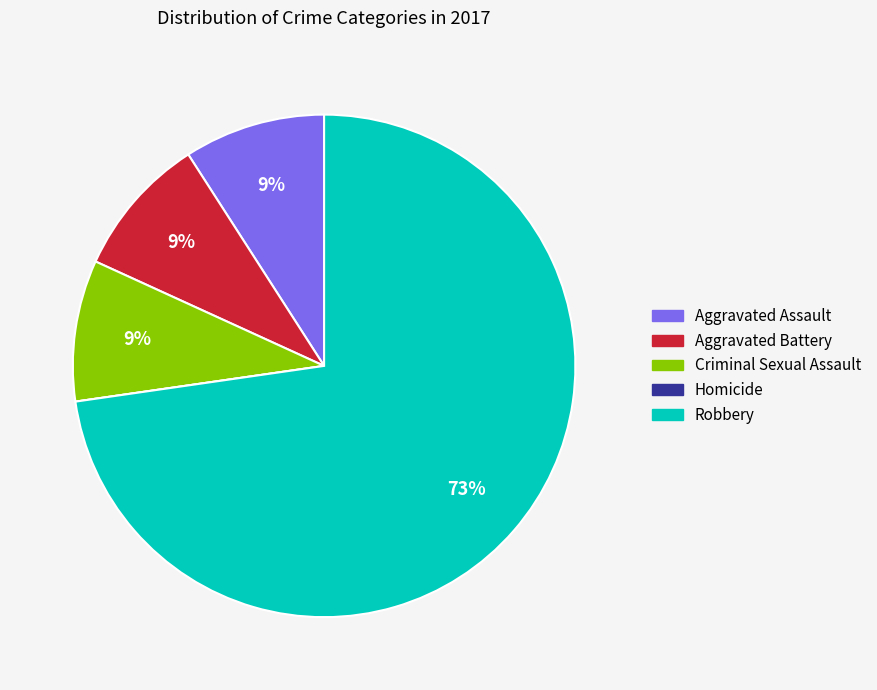

The Aggravated Battery slice represents 9% of the pie. True or false?

True